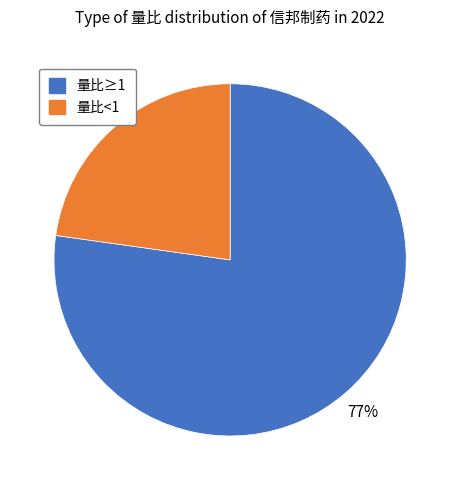

Combined, do 量比≥1 and 量比<1 account for over 50%?

Yes